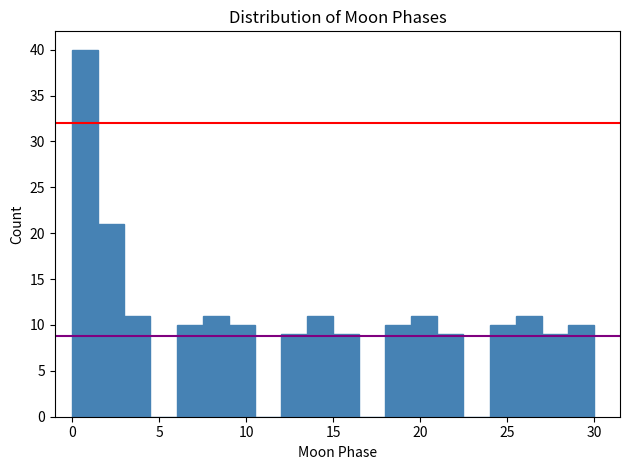

Around what value on the x-axis is the tallest bar? Give the approximate position of its centre, as read against the axis.

1.0